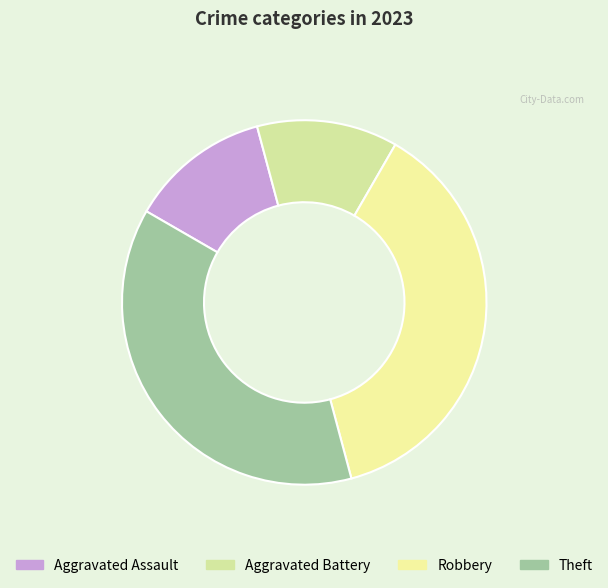

To the nearest percent, what percentage of the pie is Robbery?

38%